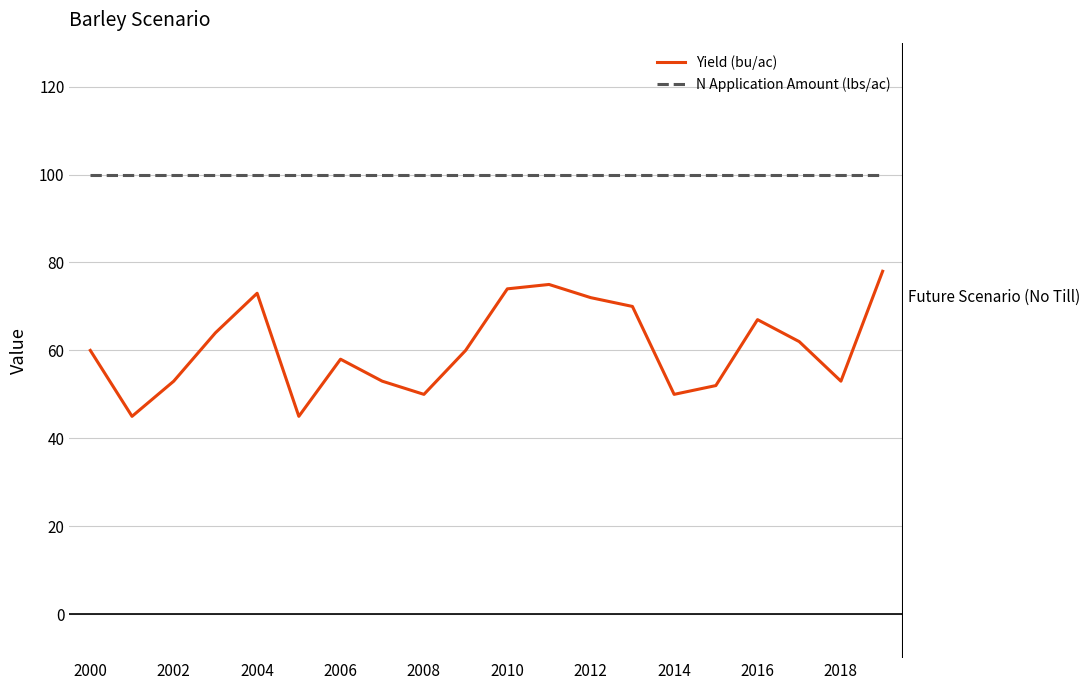

Rank the series by their maximum value, from lowest to highest.

Yield (bu/ac), N Application Amount (lbs/ac)